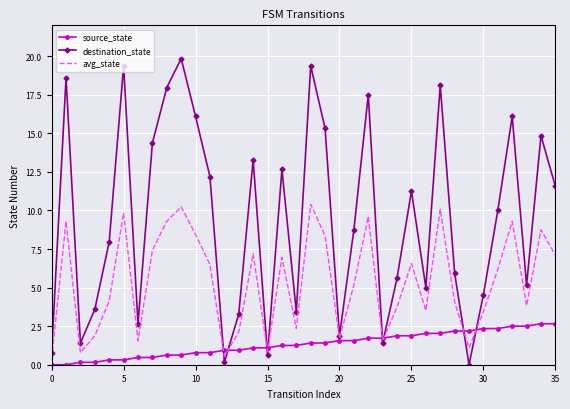

How many distinct data groups are displayed?

3